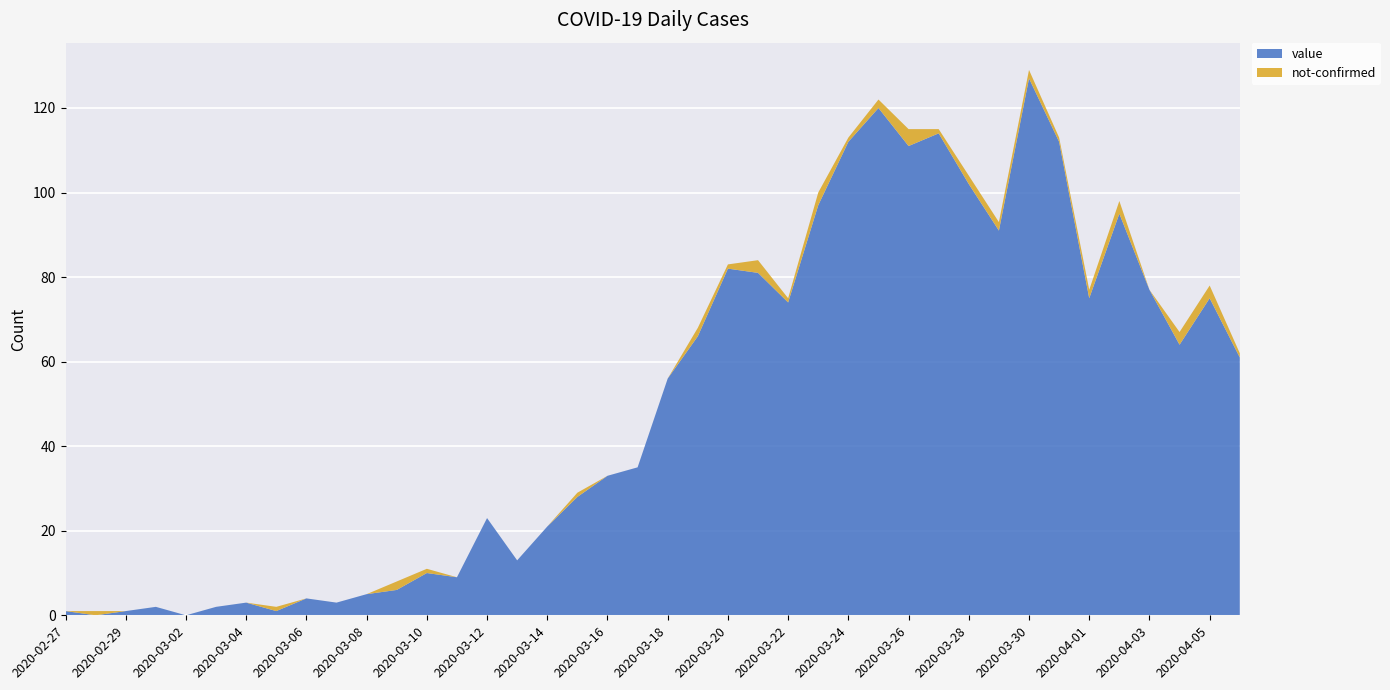

Reading left to right, list all the values displayed in this chart.

value: 1	0	1	2	0	2	3	1	4	3	5	6	10	9	23	13	21	28	33	35	56	66	82	81	74	97	112	120	111	114	102	91	127	112	75	95	77	64	75	61
not-confirmed: 0	1	0	0	0	0	0	1	0	0	0	2	1	0	0	0	0	1	0	0	0	2	1	3	1	3	1	2	4	1	2	2	2	1	2	3	0	3	3	1